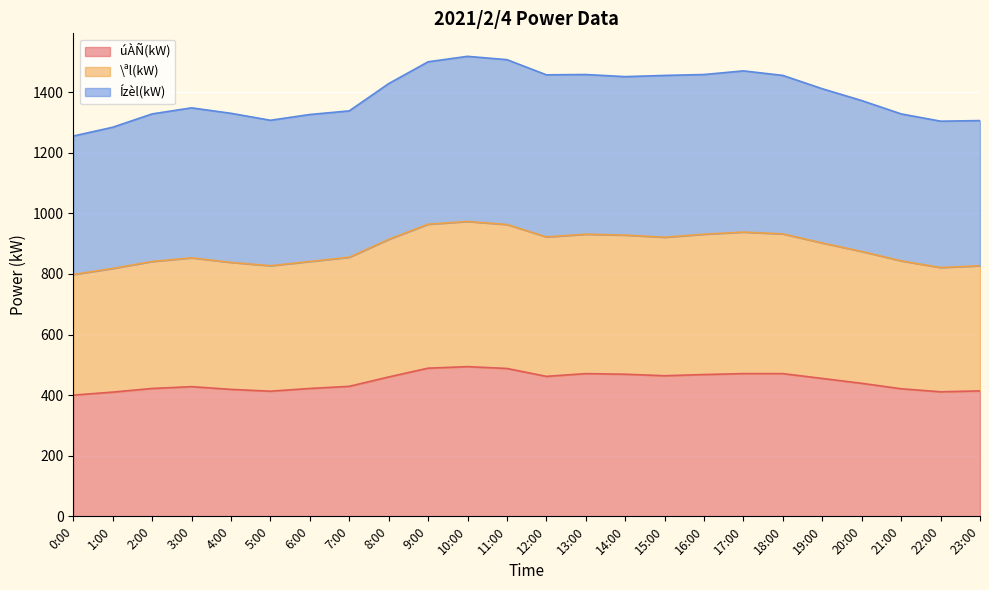

At how many categories does at least one series exceed 847?

24